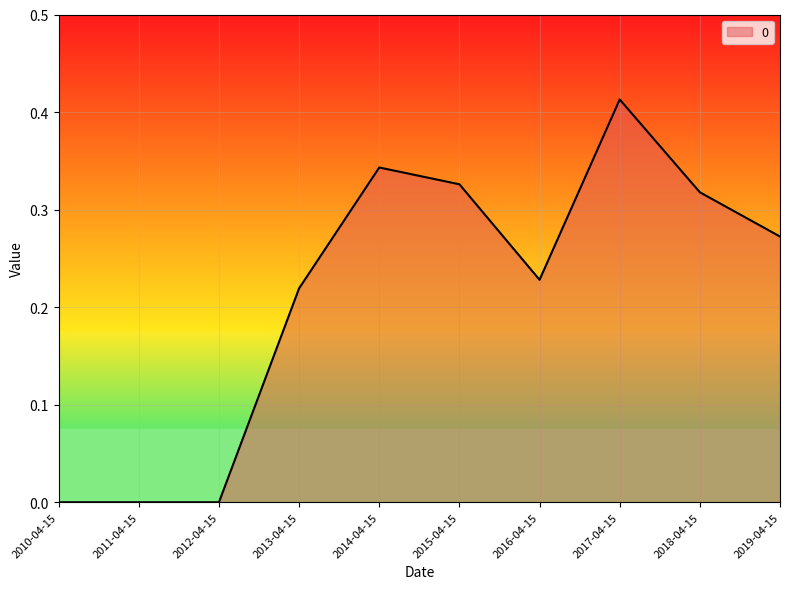

The value at 2017-04-15 is 0.6. True or false?

False